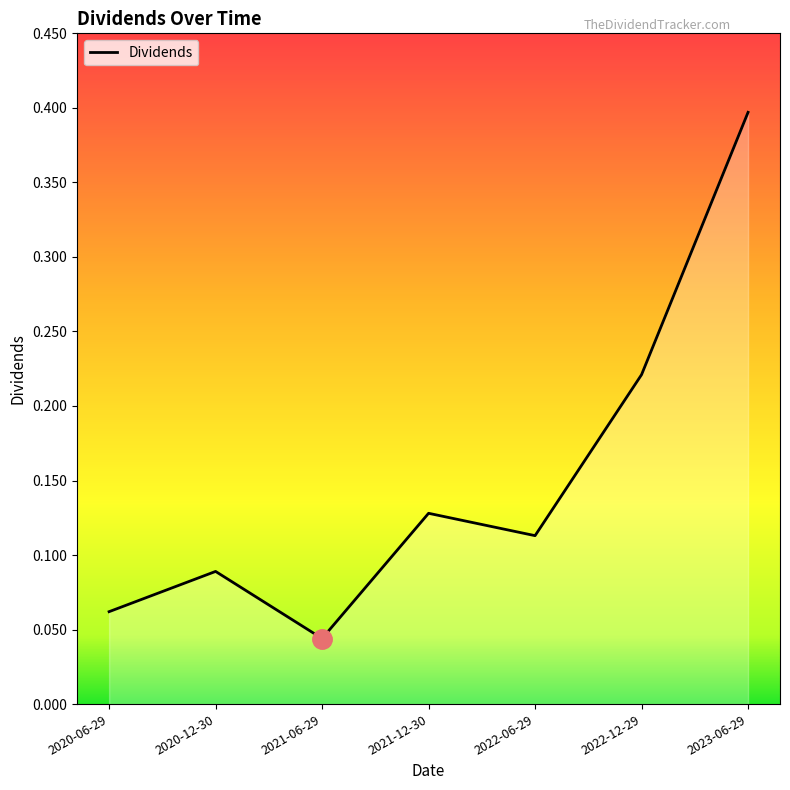

Rank the categories by value from highest to lowest.

2023-06-29, 2022-12-29, 2021-12-30, 2022-06-29, 2020-12-30, 2020-06-29, 2021-06-29